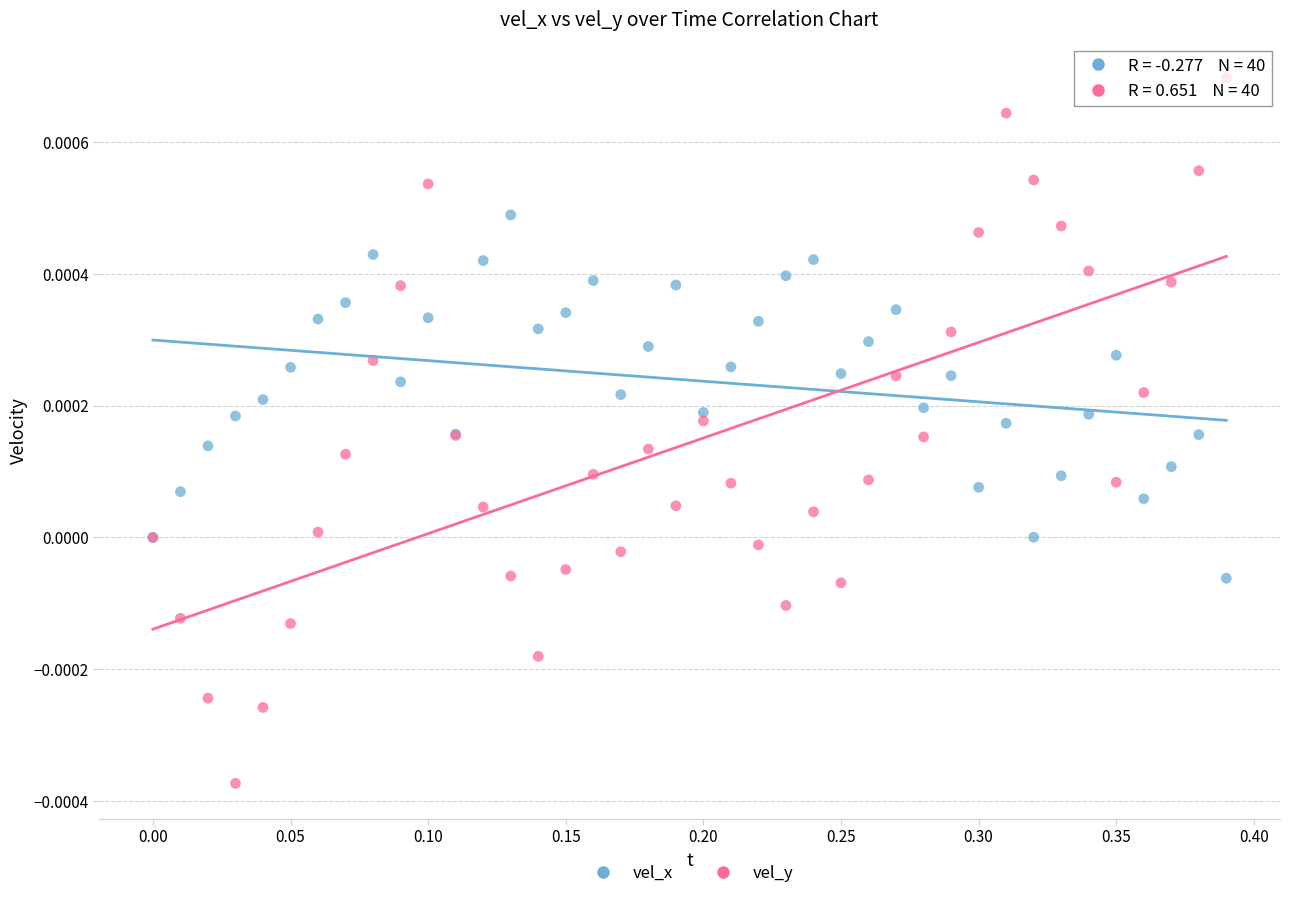

Which series contains the highest Y value?

vel_y